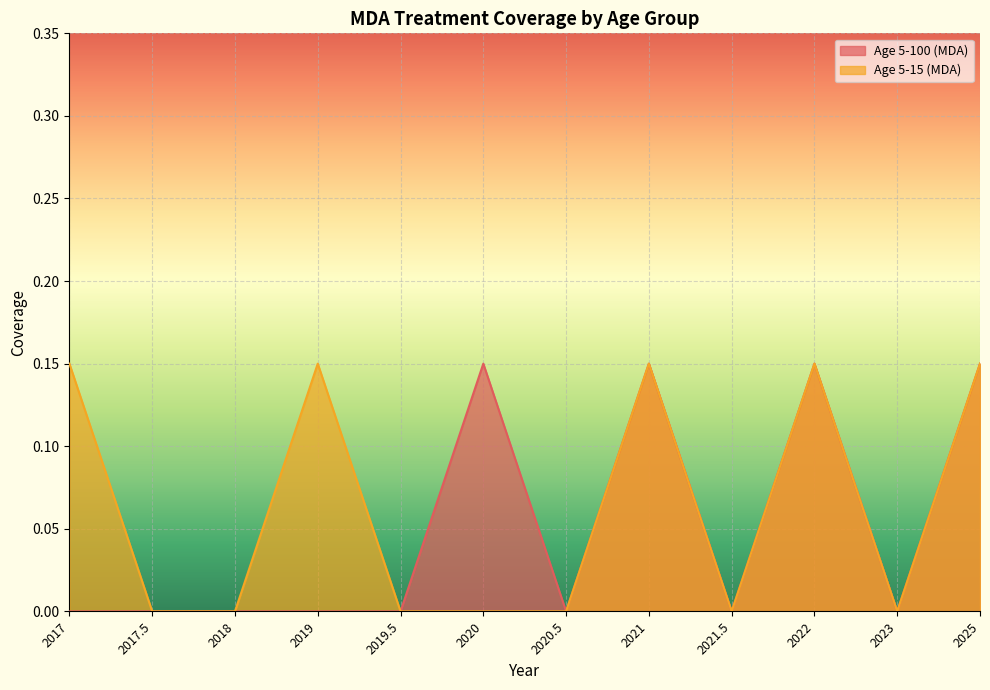

Reading left to right, what are all the values shown in this chart?

Age 5-100 (MDA): 2017=0.0	2017.5=0.0	2018=0.0	2019=0.0	2019.5=0.0	2020=0.1	2020.5=0.0	2021=0.1	2021.5=0.0	2022=0.1	2023=0.0	2025=0.1
Age 5-15 (MDA): 2017=0.1	2017.5=0.0	2018=0.0	2019=0.1	2019.5=0.0	2020=0.0	2020.5=0.0	2021=0.1	2021.5=0.0	2022=0.1	2023=0.0	2025=0.1